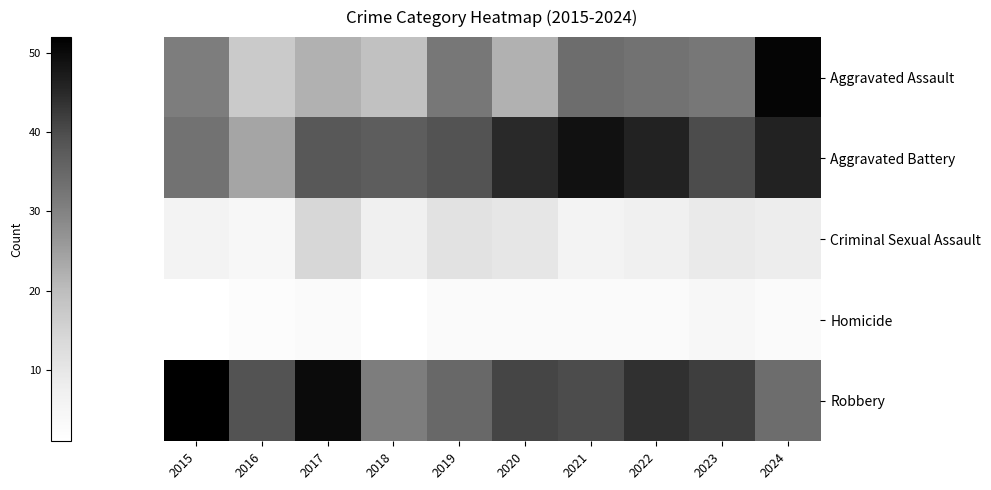

What is the spread (max minus min) of values at 2022?

43